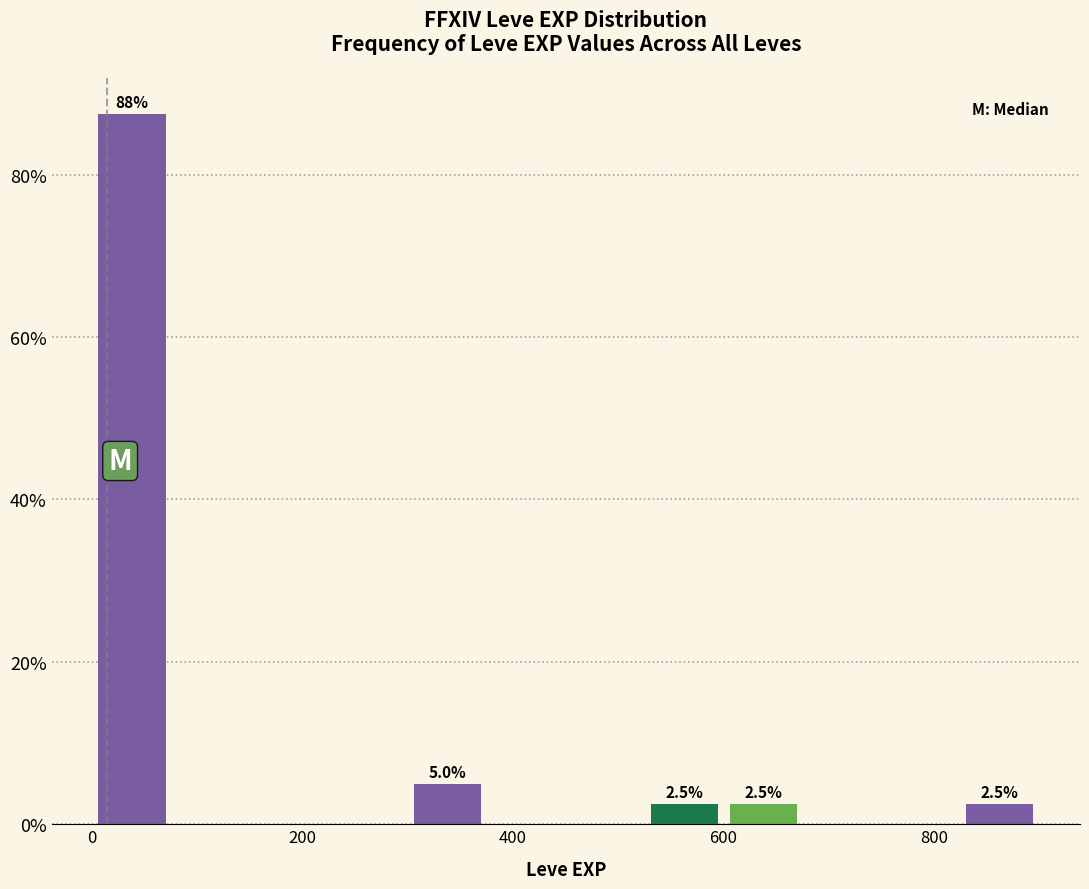

Read against the x-axis, roughly where is the centre of the tallest bar?

40